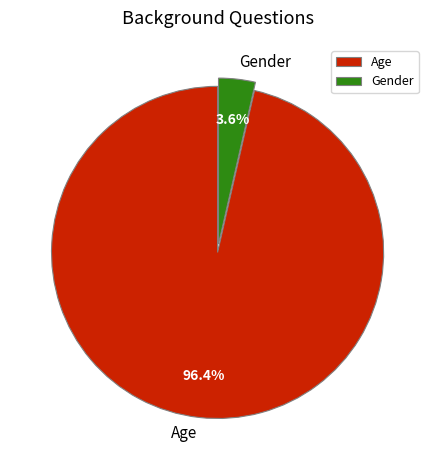

To the nearest percent, what portion does Gender represent?

4%